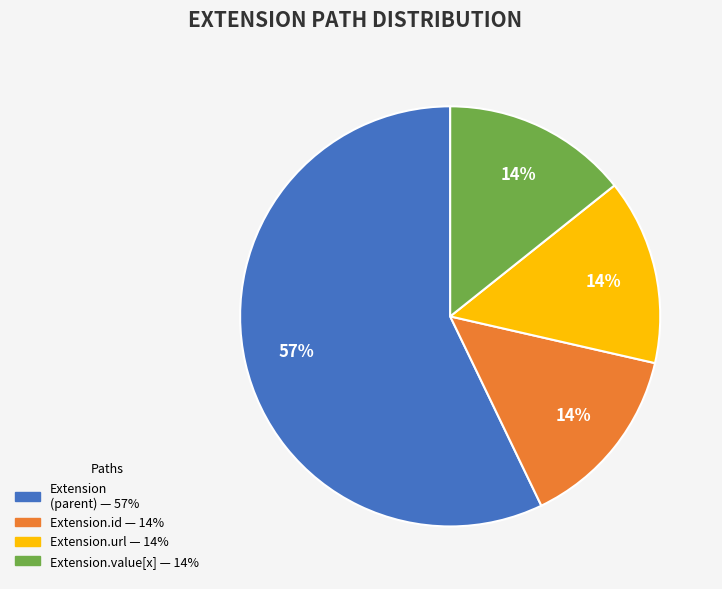

To the nearest percent, what is the difference between the largest and smallest slice percentages?

43%